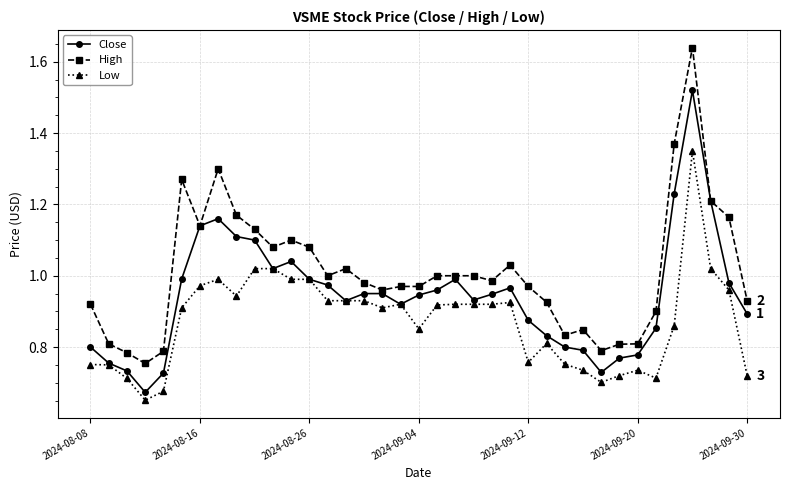

True or false: Low and High cross at least once.

False